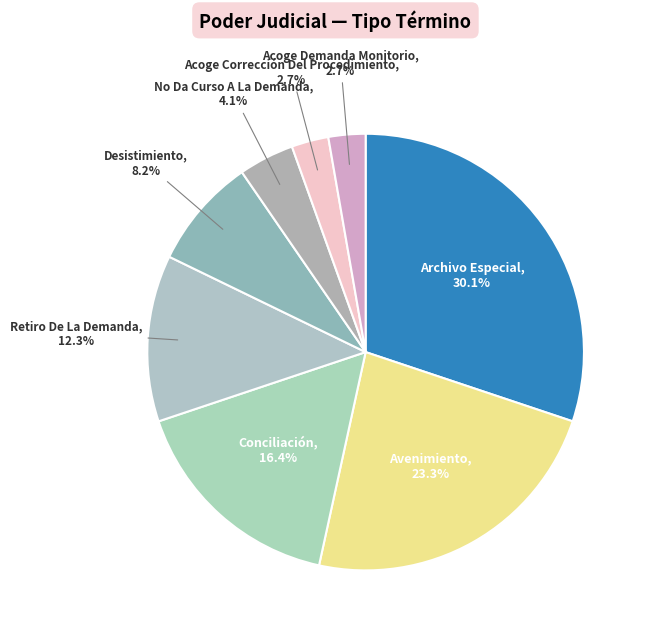

Count the number of slices in the pie.

8